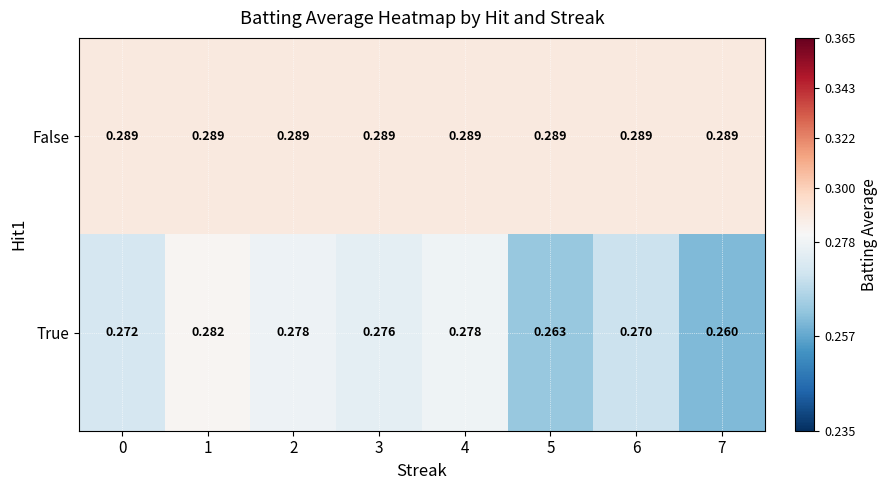

List the series in order of their overall mean, highest first.

False, True